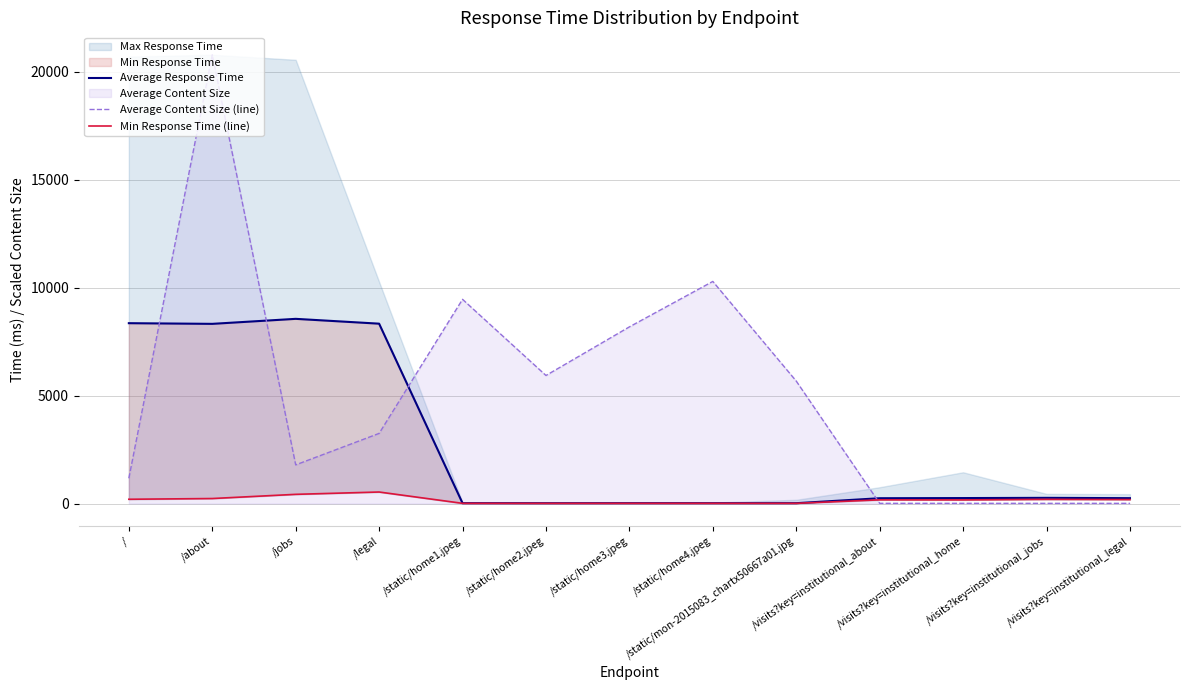

Which series has the largest total across all categories?

Average Content Size (line)